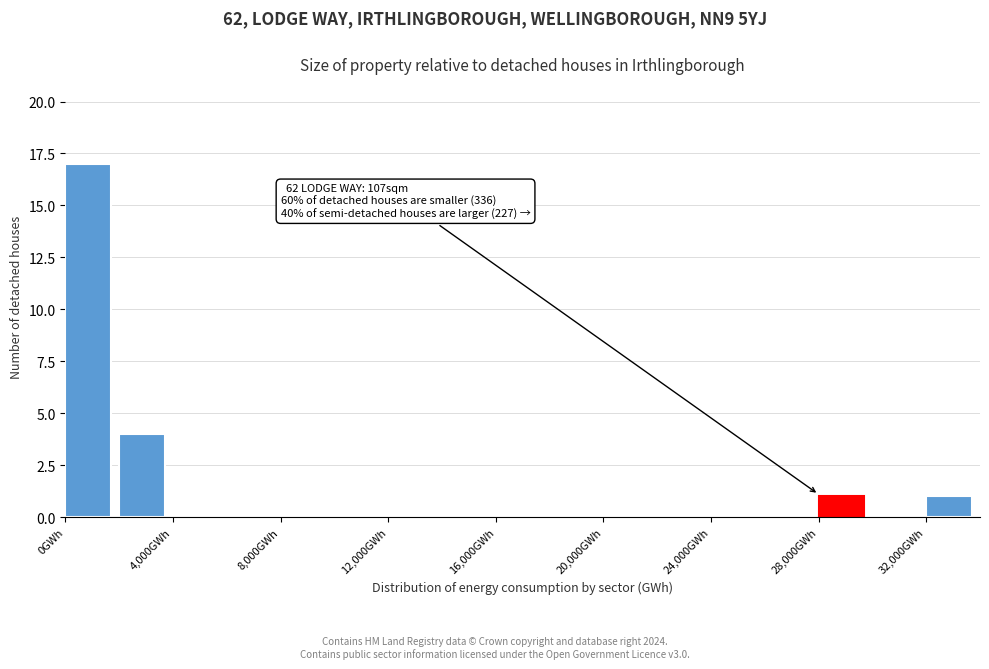

Which range on the x-axis has the tallest bar?

0 to 2000